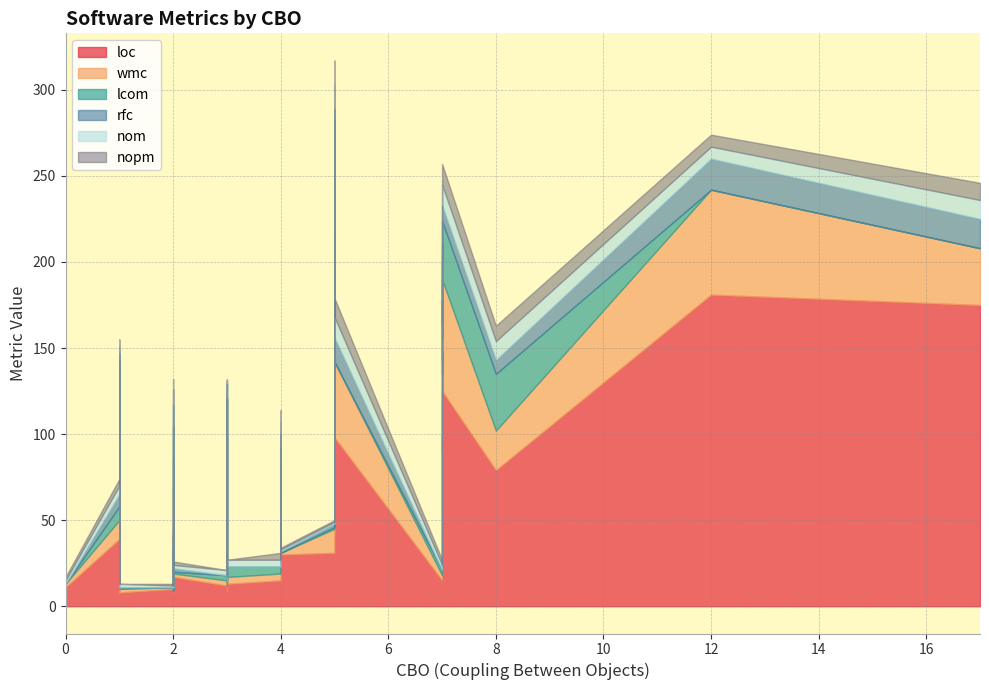

True or false: nopm has more than 1 points higher than both neighbors.

True